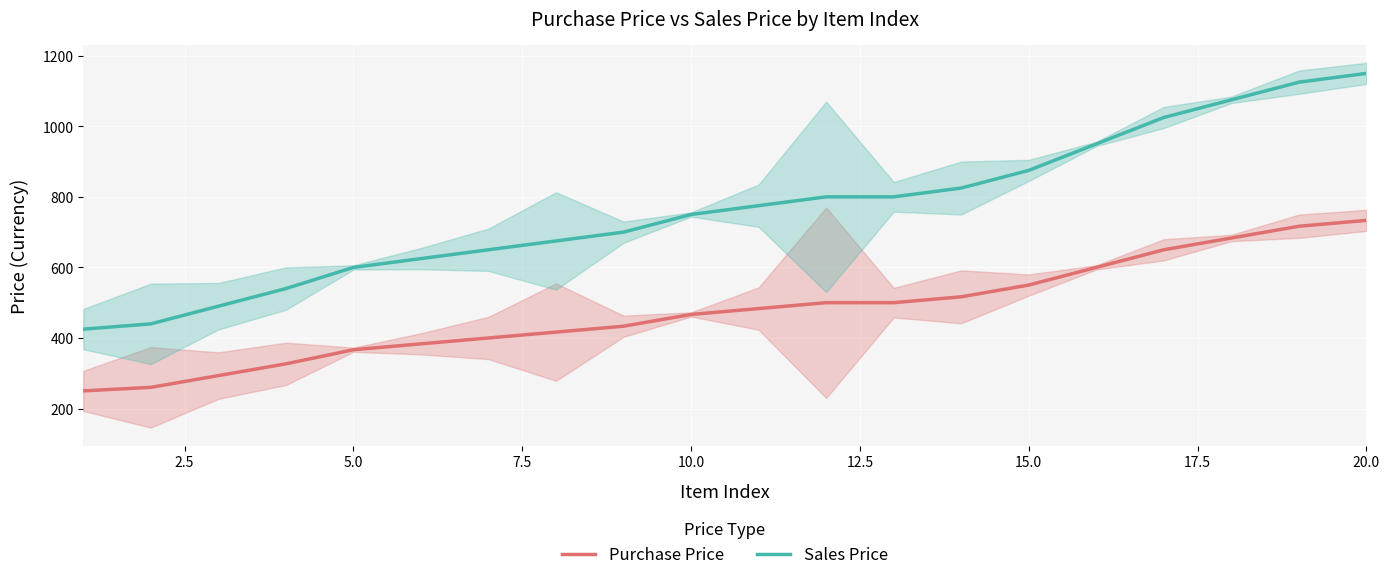

Rank the series by their average value, from lowest to highest.

Purchase Price, Sales Price